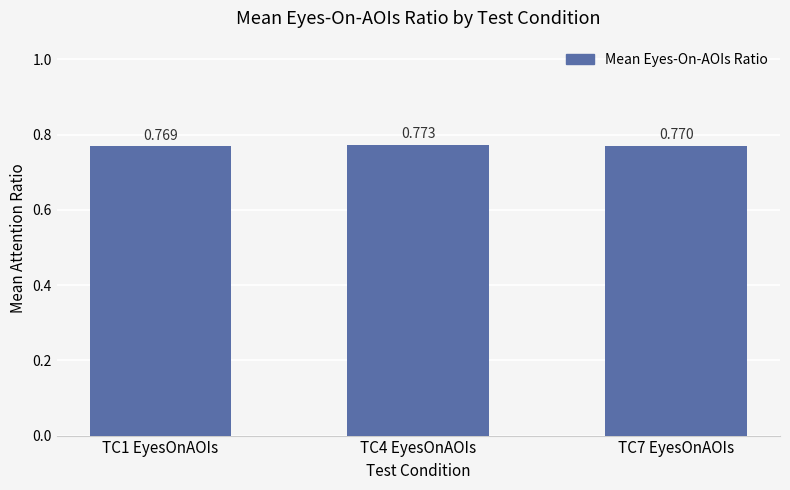

What is the label of the 1st bar from the right?

TC7 EyesOnAOIs